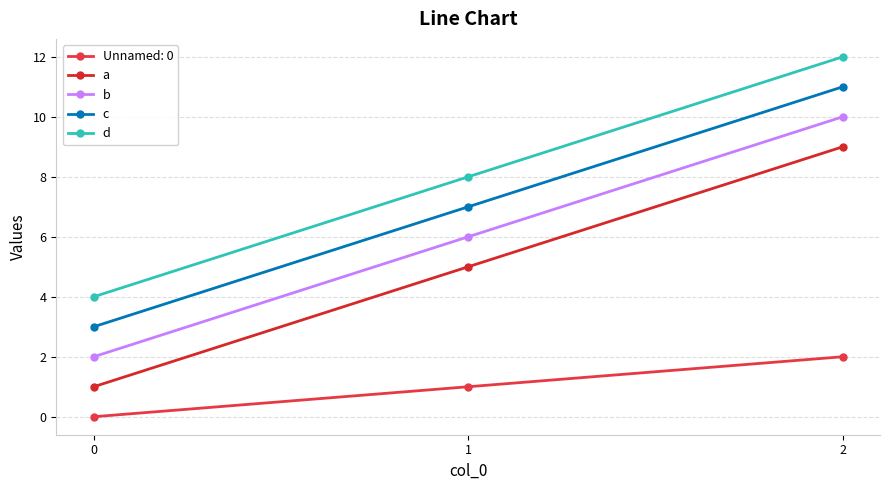

At which label is d closest to 8?

1